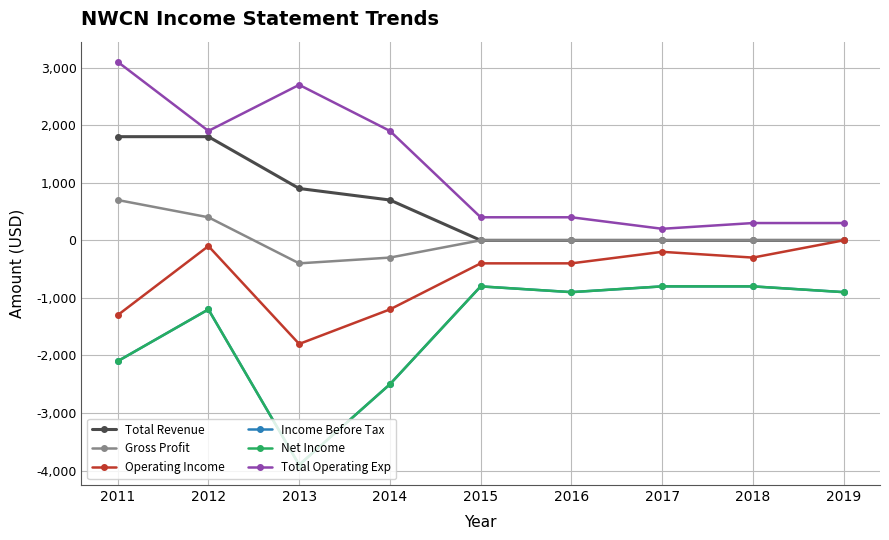

Reading left to right, transcribe all the data shown in this chart.

Total Revenue: 1800	1800	900	700	0	0	0	0	0
Gross Profit: 700	400	-400	-300	0	0	0	0	0
Operating Income: -1300	-100	-1800	-1200	-400	-400	-200	-300	0
Income Before Tax: -2100	-1200	-3900	-2500	-800	-900	-800	-800	-900
Net Income: -2100	-1200	-3900	-2500	-800	-900	-800	-800	-900
Total Operating Exp: 3100	1900	2700	1900	400	400	200	300	300